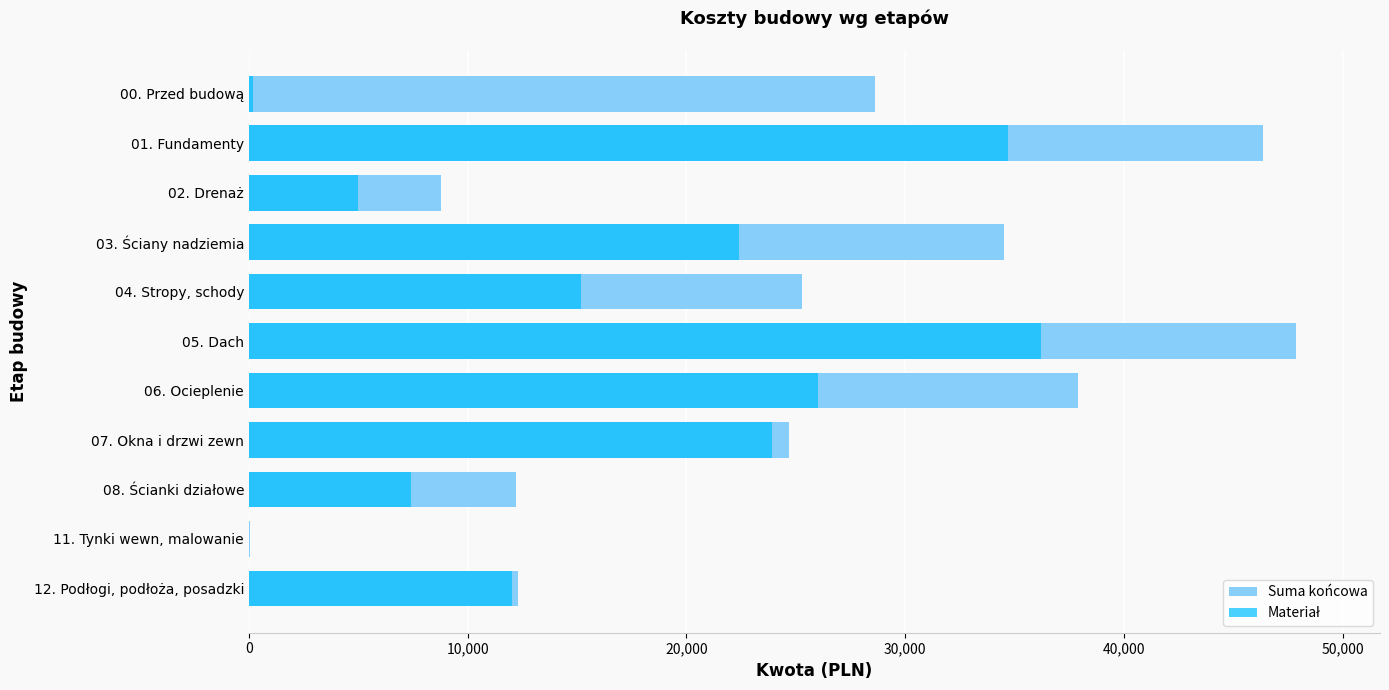

Which has a higher value, 11. Tynki wewn, malowanie or 04. Stropy, schody?

04. Stropy, schody